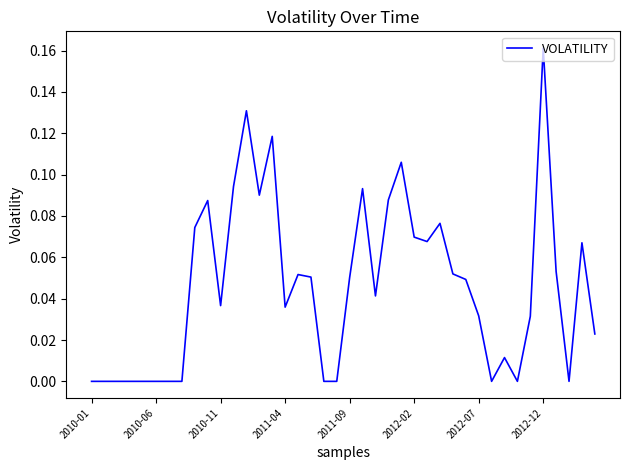

How many lines are shown in the chart?

1